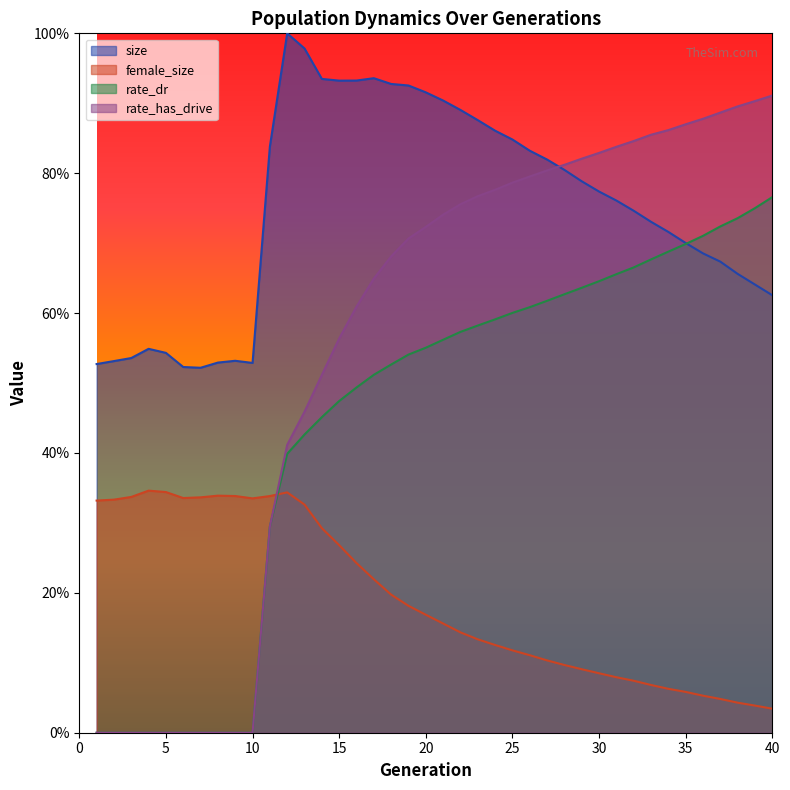

At how many categories does at least one series exceed 0?

40